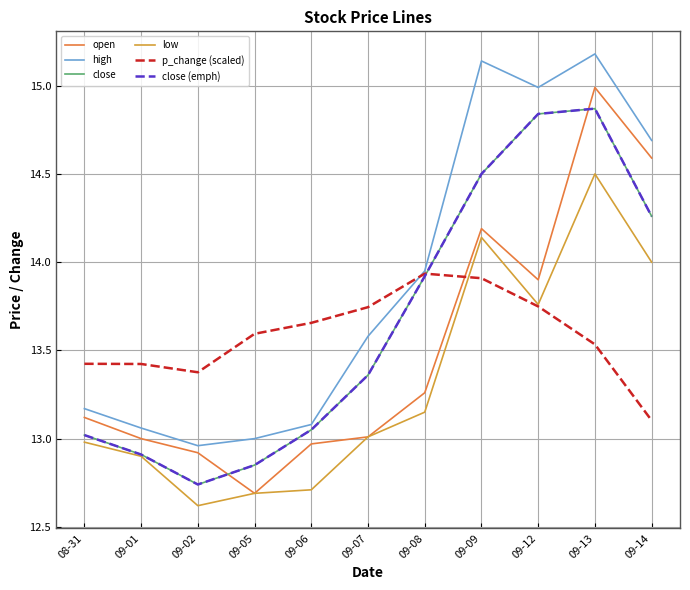

Rank the series at 08-31 from highest to lowest value.

p_change (scaled), high, open, close, close (emph), low